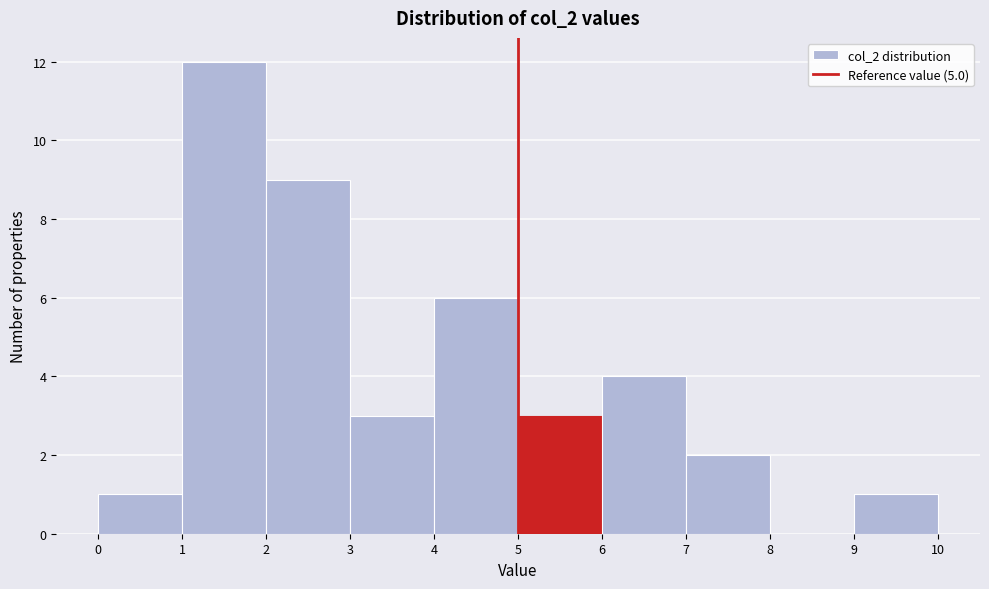

Which range on the x-axis has the tallest bar?

1 to 2